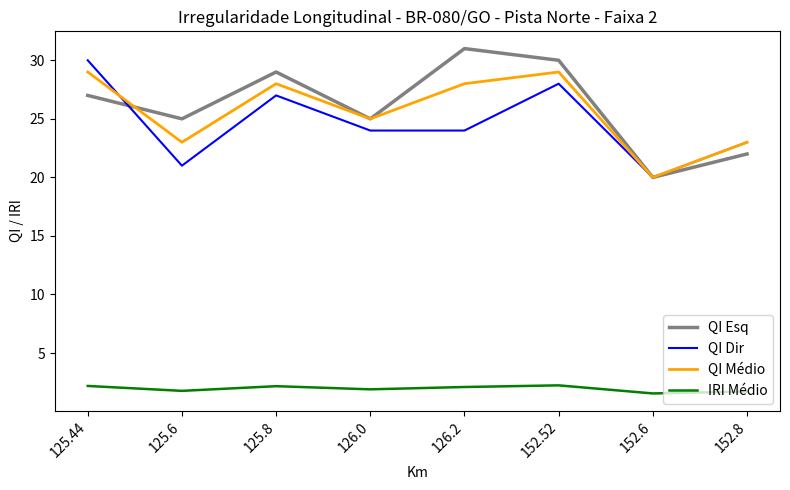

What are all the series names shown in the legend?

QI Esq, QI Dir, QI Médio, IRI Médio